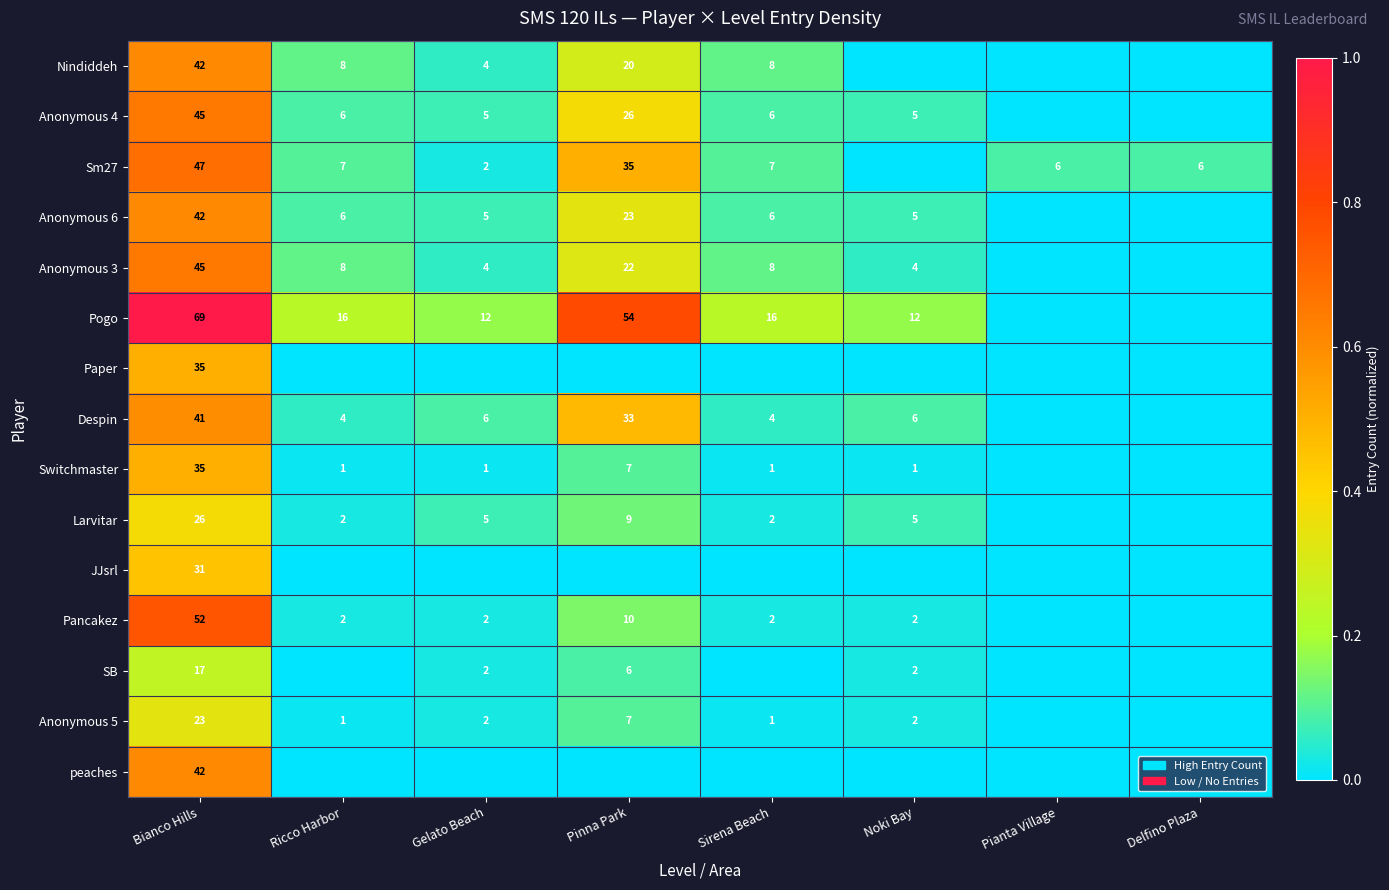

The Anonymous 5 series shows 1 at Gelato Beach. True or false?

False